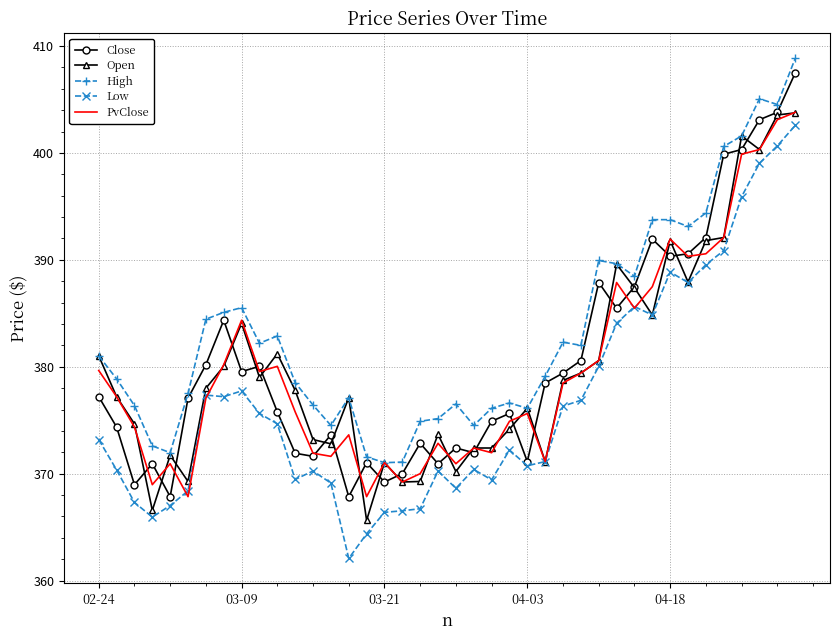

In Low, how many points are lower than both neighbors (excluding endpoints)?

9